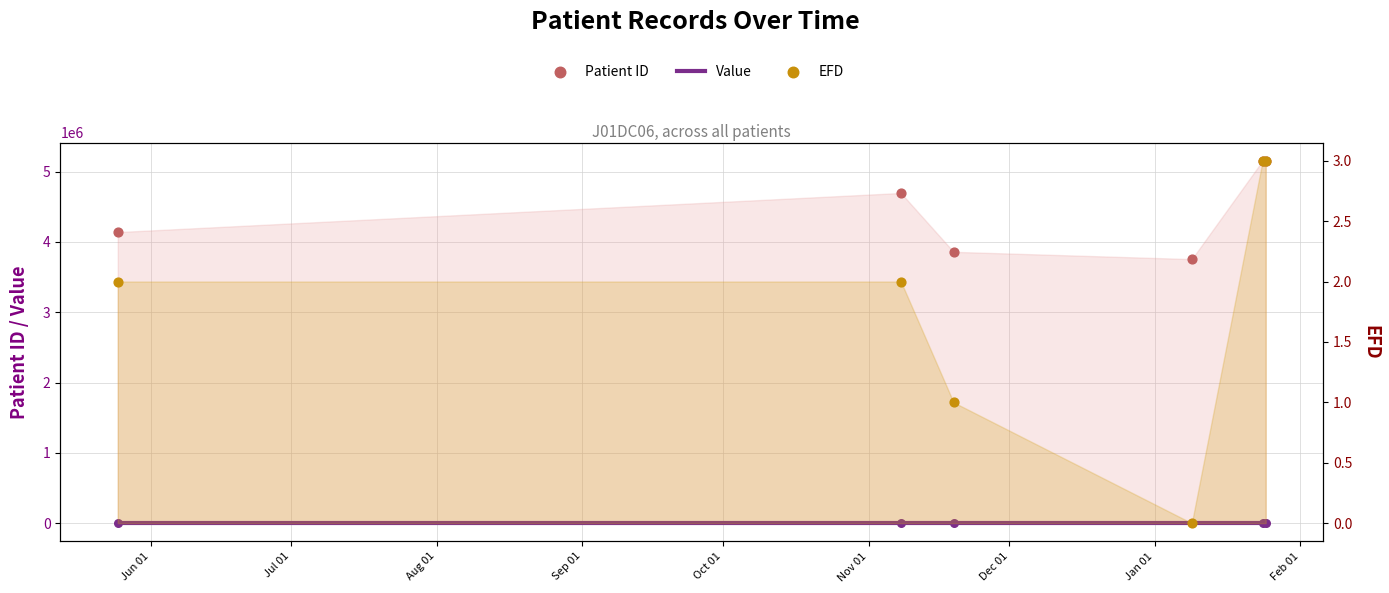

Is the value of EFD at Sep 01 greater than the value of Patient ID at Nov 01?

No